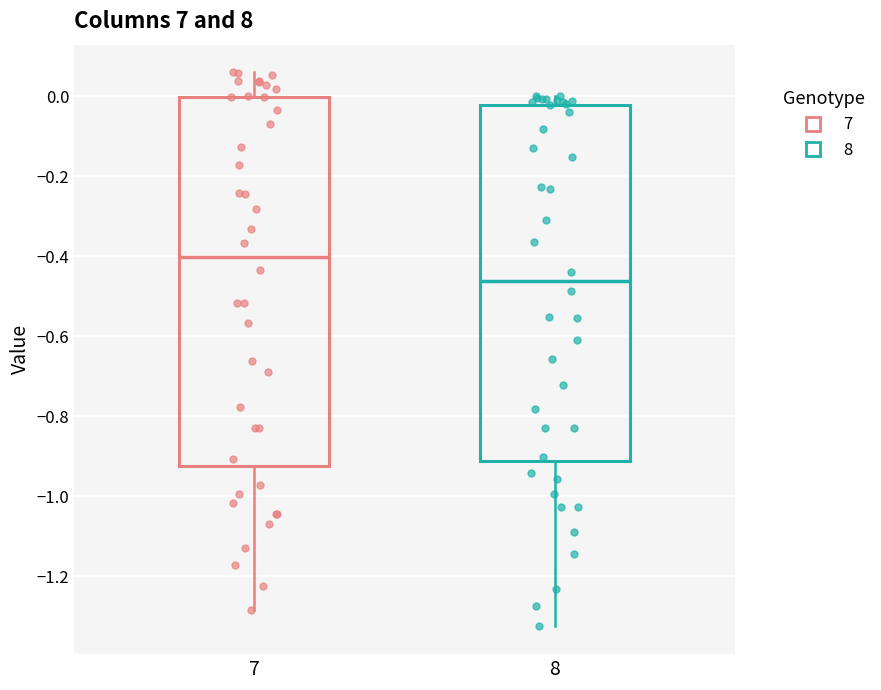

Which box's median line is the highest?

7